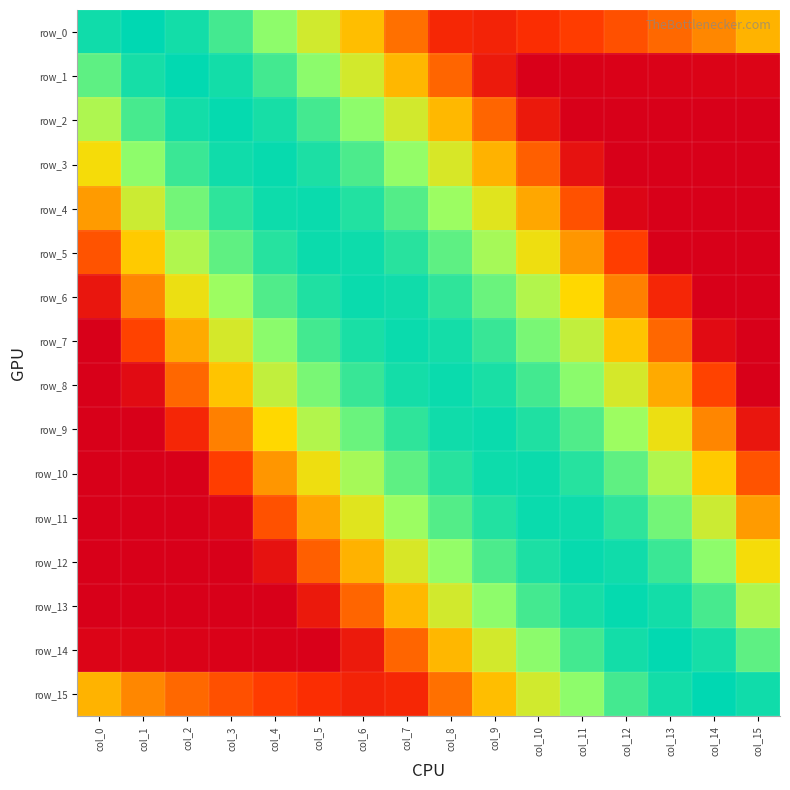

Rank the series at col_1 from highest to lowest value.

row_0, row_1, row_2, row_3, row_4, row_5, row_15, row_6, row_7, row_8, row_14, row_13, row_9, row_10, row_11, row_12